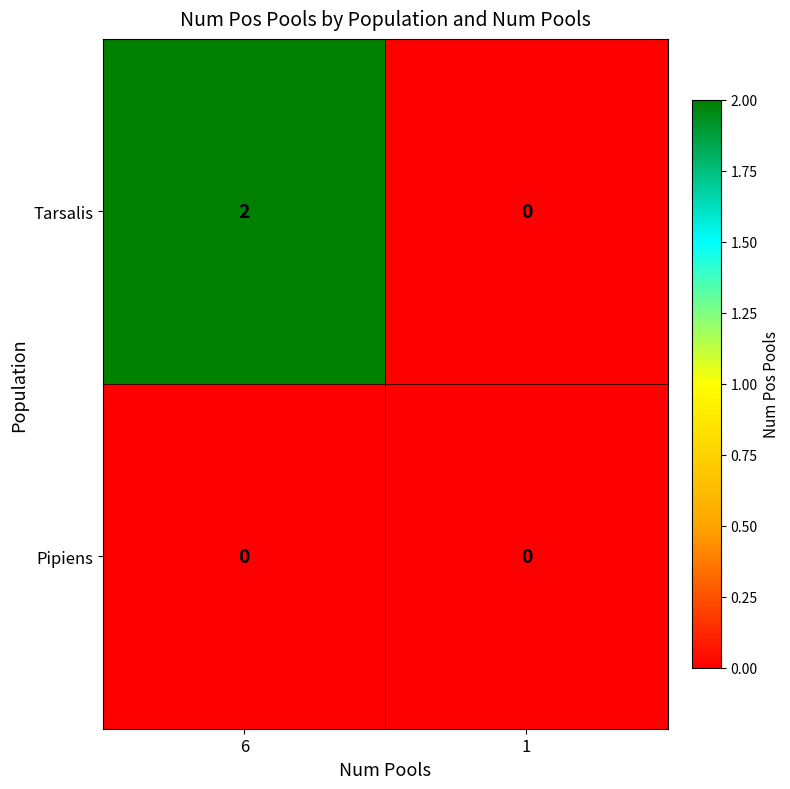

Reading left to right, extract all data points from this chart.

Tarsalis: 2	0
Pipiens: 0	0